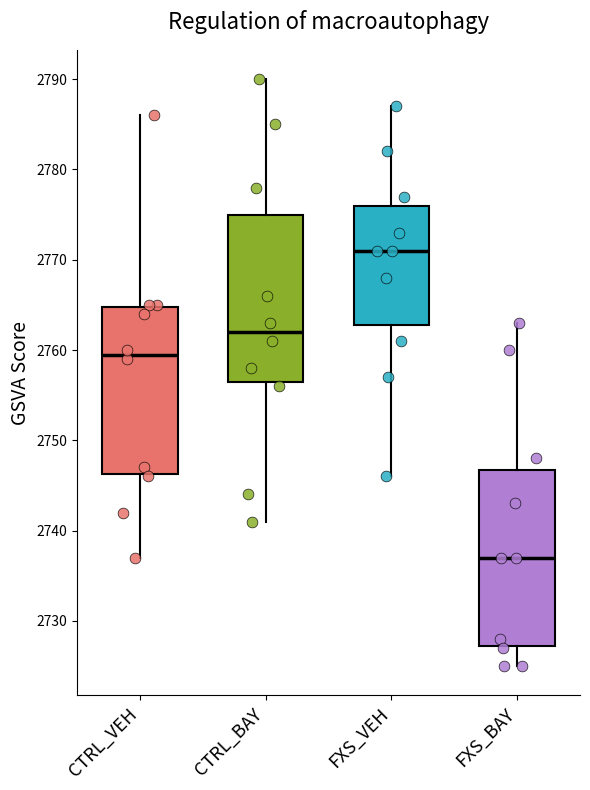

Reading left to right, read every box against the y-axis: the position of its median line, the range the box covers, and the ends of its whiskers. The values are not printed on the chart, so give them approximately, as read against the axis.

CTRL_VEH: median 2760, box 2746 to 2765, whiskers 2737 to 2786
CTRL_BAY: median 2762, box 2757 to 2775, whiskers 2741 to 2790
FXS_VEH: median 2771, box 2763 to 2776, whiskers 2746 to 2787
FXS_BAY: median 2737, box 2727 to 2747, whiskers 2725 to 2763